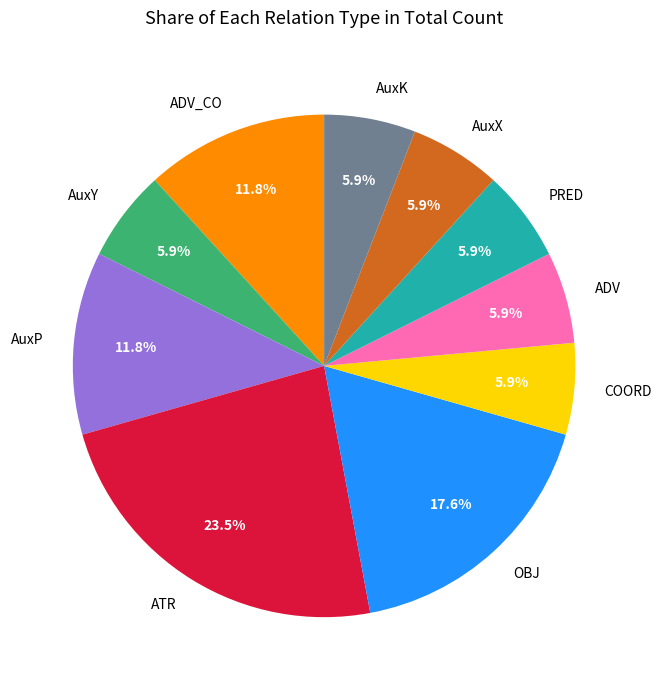

True or false: COORD accounts for 16% of the total.

False